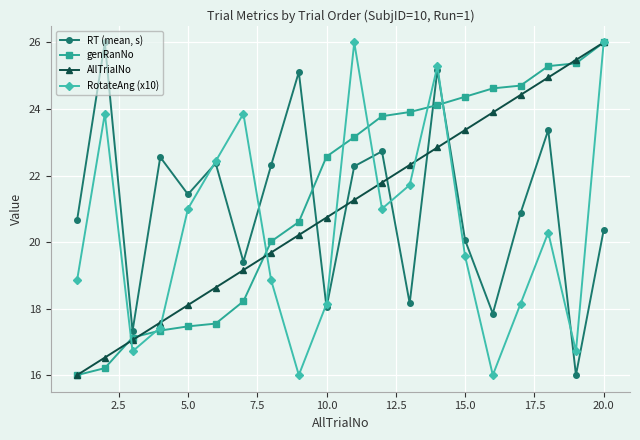

True or false: RT (mean, s) has more than 1 interior local peaks.

True